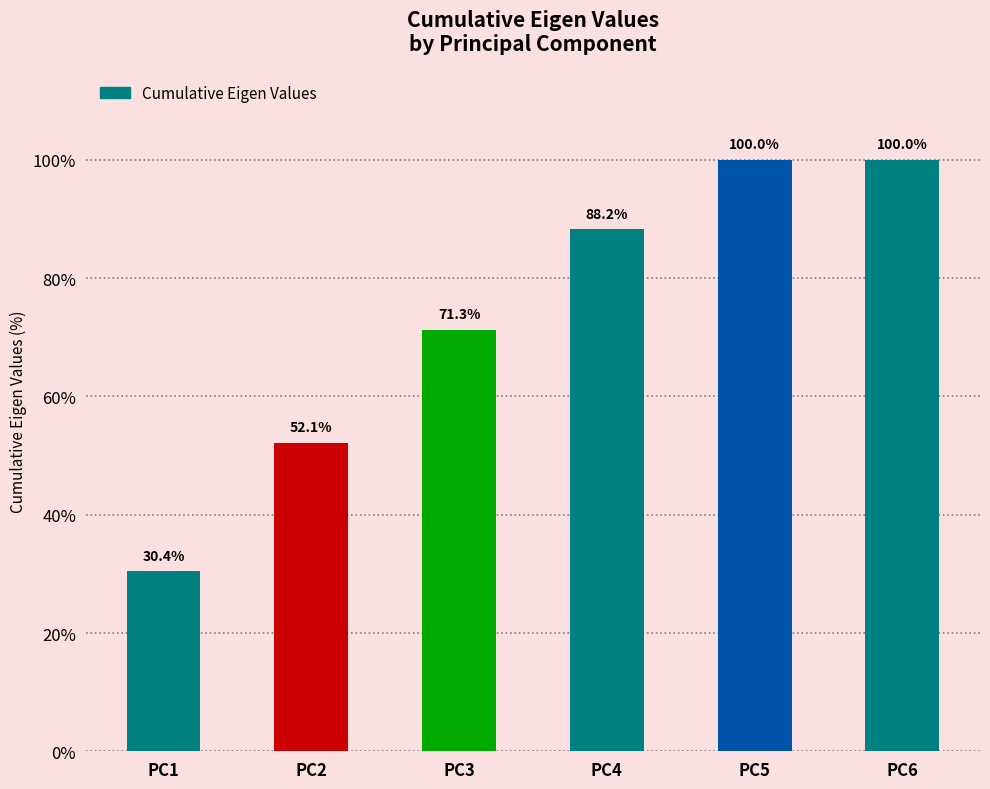

Count the number of values greater than 88.

3